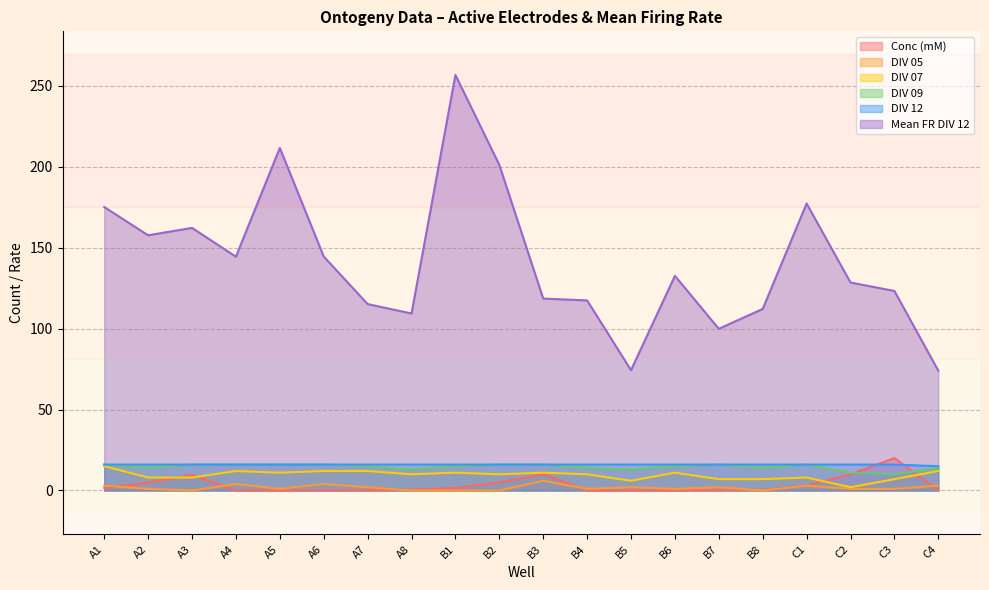

Does the chart display data point markers on the line(s)?

No